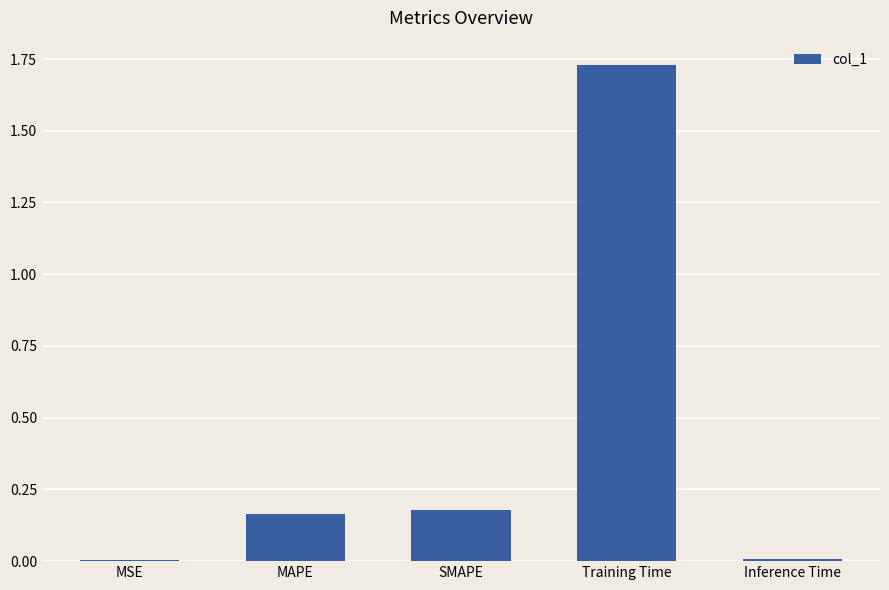

What is the label of the 5th bar from the right?

MSE